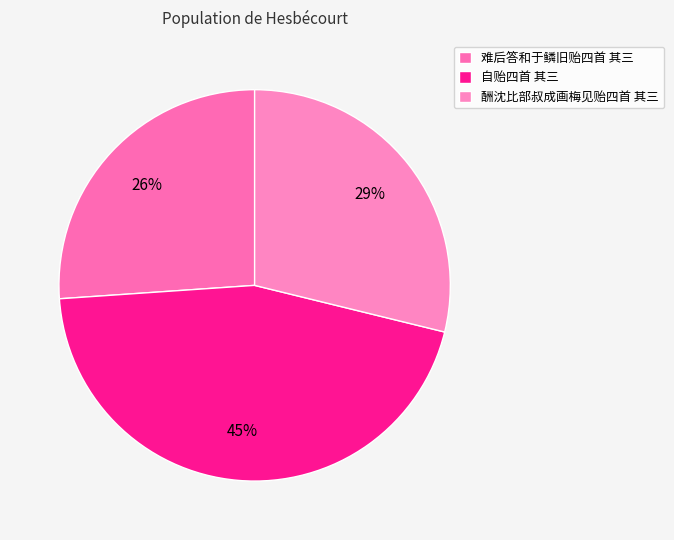

To the nearest percent, what is the average slice percentage?

33%